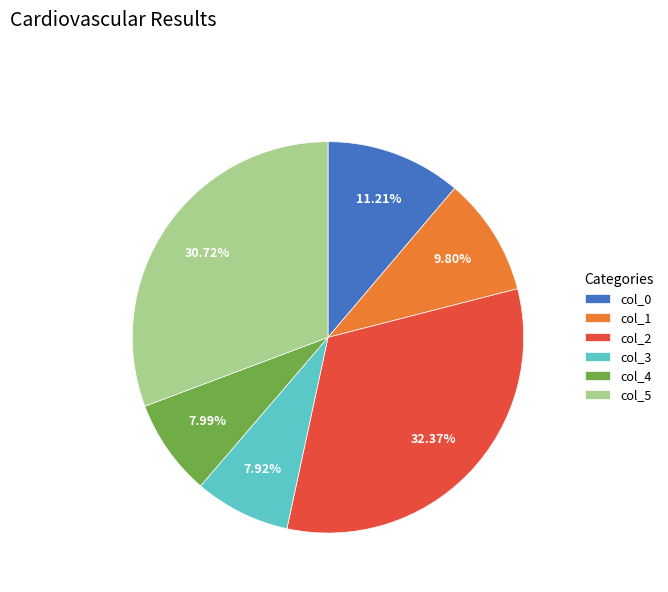

Does col_1 account for over 50% of the chart?

No